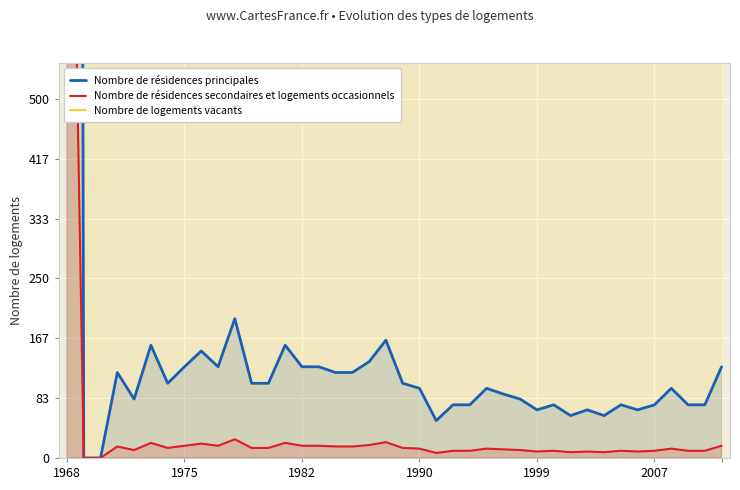

How many interior local valleys does the Nombre de résidences secondaires et logements occasionnels series have?

8